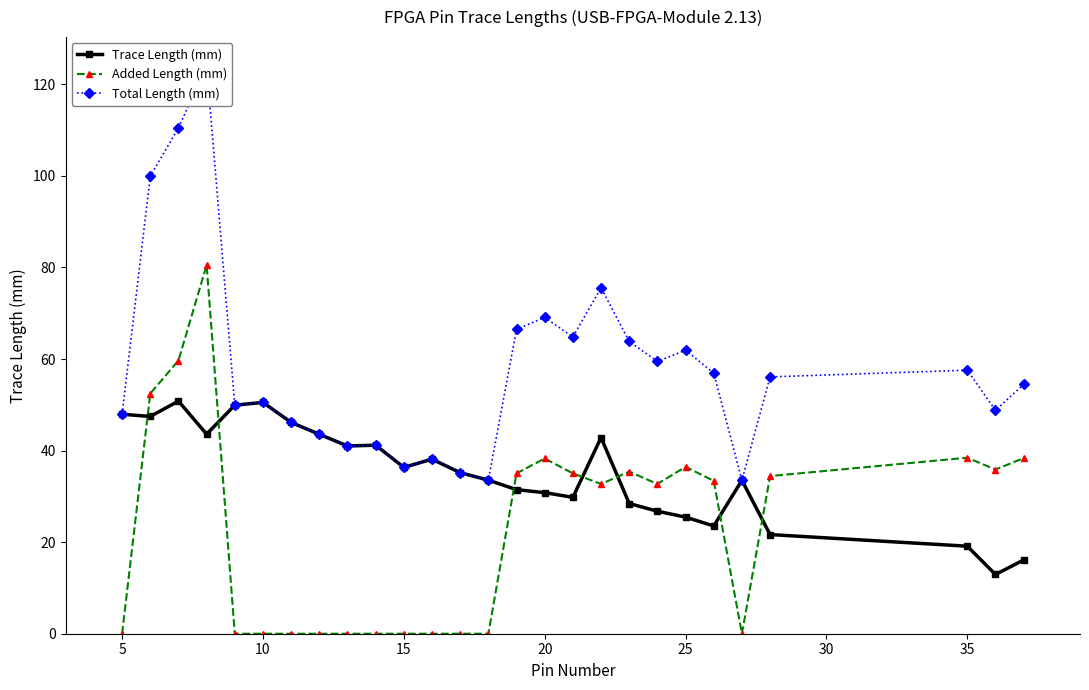

Rank the series by their maximum value, from lowest to highest.

Trace Length (mm), Added Length (mm), Total Length (mm)